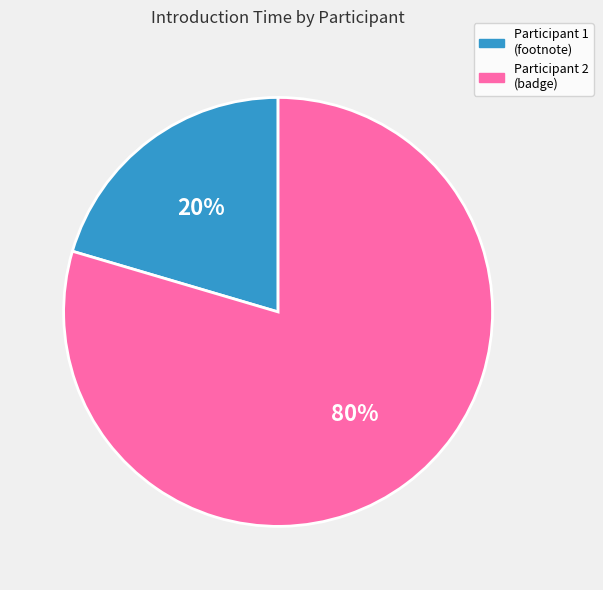

Do Participant 2 (badge) and Participant 1 (footnote) together represent more than half of the pie?

Yes